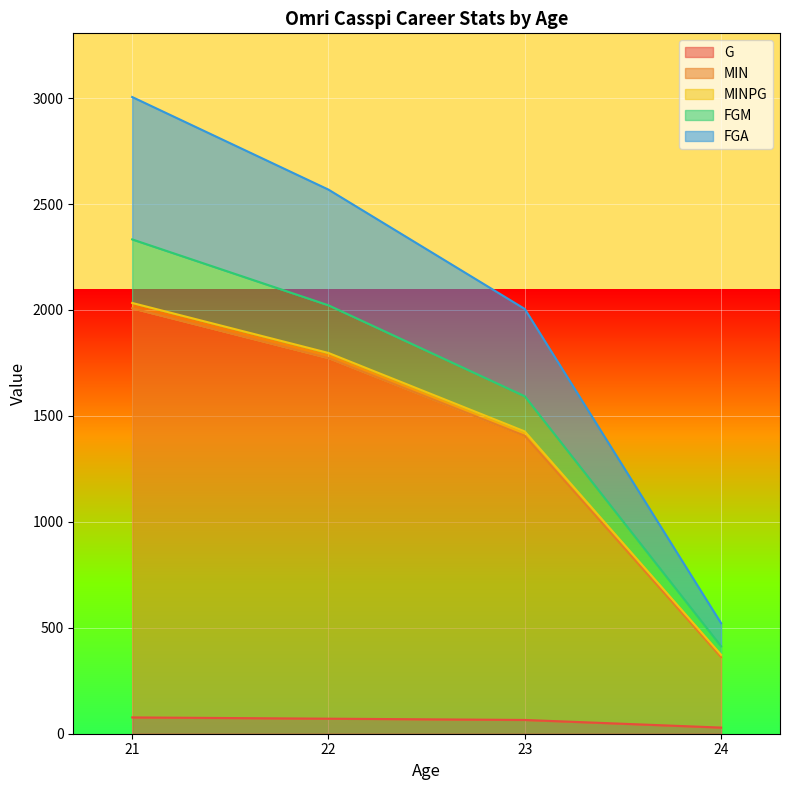

How many values in the MINPG series are below 1796?

2